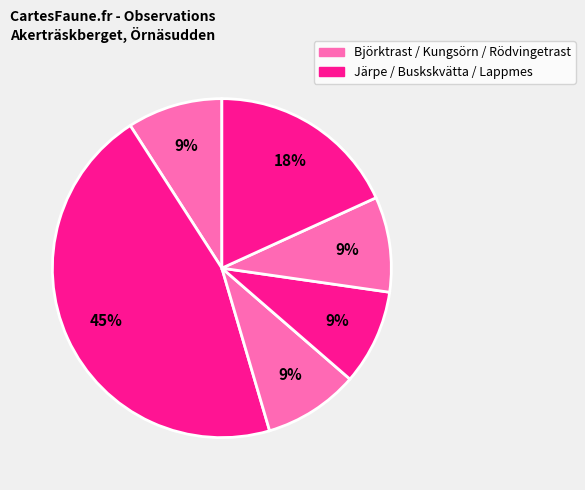

How many segments does this pie chart have?

6